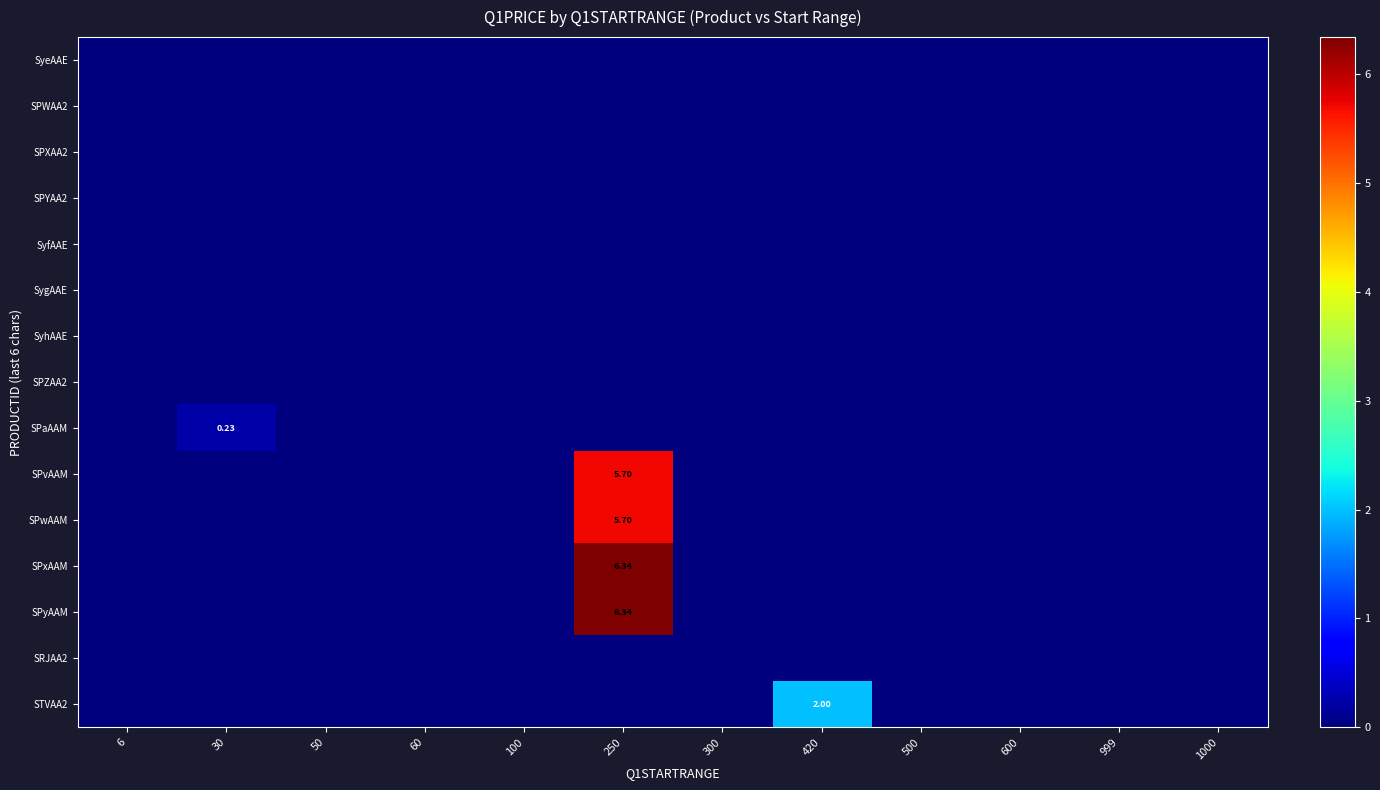

Reading left to right, extract all data points from this chart.

row_0: 6=0.0	30=0.0	50=0.0	60=0.0	100=0.0	250=0.0	300=0.0	420=0.0	500=0.0	600=0.0	999=0.0	1000=0.0
row_1: 6=0.0	30=0.0	50=0.0	60=0.0	100=0.0	250=0.0	300=0.0	420=0.0	500=0.0	600=0.0	999=0.0	1000=0.0
row_2: 6=0.0	30=0.0	50=0.0	60=0.0	100=0.0	250=0.0	300=0.0	420=0.0	500=0.0	600=0.0	999=0.0	1000=0.0
row_3: 6=0.0	30=0.0	50=0.0	60=0.0	100=0.0	250=0.0	300=0.0	420=0.0	500=0.0	600=0.0	999=0.0	1000=0.0
row_4: 6=0.0	30=0.0	50=0.0	60=0.0	100=0.0	250=0.0	300=0.0	420=0.0	500=0.0	600=0.0	999=0.0	1000=0.0
row_5: 6=0.0	30=0.0	50=0.0	60=0.0	100=0.0	250=0.0	300=0.0	420=0.0	500=0.0	600=0.0	999=0.0	1000=0.0
row_6: 6=0.0	30=0.0	50=0.0	60=0.0	100=0.0	250=0.0	300=0.0	420=0.0	500=0.0	600=0.0	999=0.0	1000=0.0
row_7: 6=0.0	30=0.0	50=0.0	60=0.0	100=0.0	250=0.0	300=0.0	420=0.0	500=0.0	600=0.0	999=0.0	1000=0.0
row_8: 6=0.0	30=0.2	50=0.0	60=0.0	100=0.0	250=0.0	300=0.0	420=0.0	500=0.0	600=0.0	999=0.0	1000=0.0
row_9: 6=0.0	30=0.0	50=0.0	60=0.0	100=0.0	250=5.7	300=0.0	420=0.0	500=0.0	600=0.0	999=0.0	1000=0.0
row_10: 6=0.0	30=0.0	50=0.0	60=0.0	100=0.0	250=5.7	300=0.0	420=0.0	500=0.0	600=0.0	999=0.0	1000=0.0
row_11: 6=0.0	30=0.0	50=0.0	60=0.0	100=0.0	250=6.3	300=0.0	420=0.0	500=0.0	600=0.0	999=0.0	1000=0.0
row_12: 6=0.0	30=0.0	50=0.0	60=0.0	100=0.0	250=6.3	300=0.0	420=0.0	500=0.0	600=0.0	999=0.0	1000=0.0
row_13: 6=0.0	30=0.0	50=0.0	60=0.0	100=0.0	250=0.0	300=0.0	420=0.0	500=0.0	600=0.0	999=0.0	1000=0.0
row_14: 6=0.0	30=0.0	50=0.0	60=0.0	100=0.0	250=0.0	300=0.0	420=2.0	500=0.0	600=0.0	999=0.0	1000=0.0